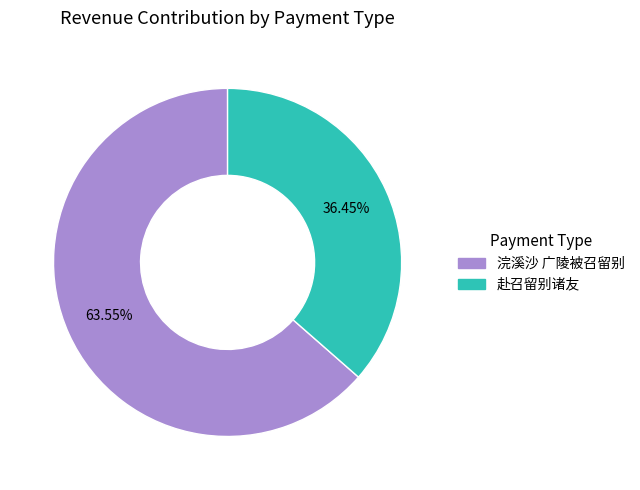

Combined, do 赴召留别诸友 and 浣溪沙 广陵被召留别 account for over 50%?

Yes